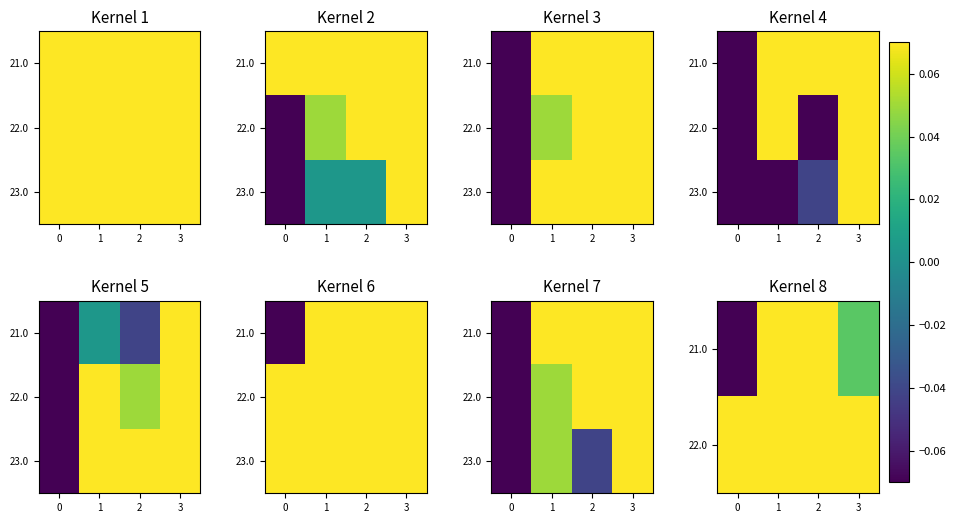

List the labels in order of 23.0 value, smallest first.

0, 2, 1, 3